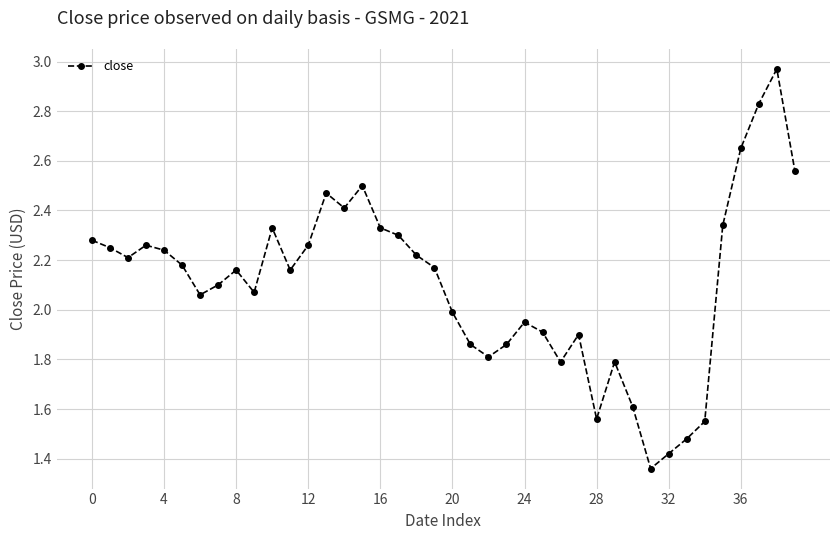

What is the sum of all values?

84.1